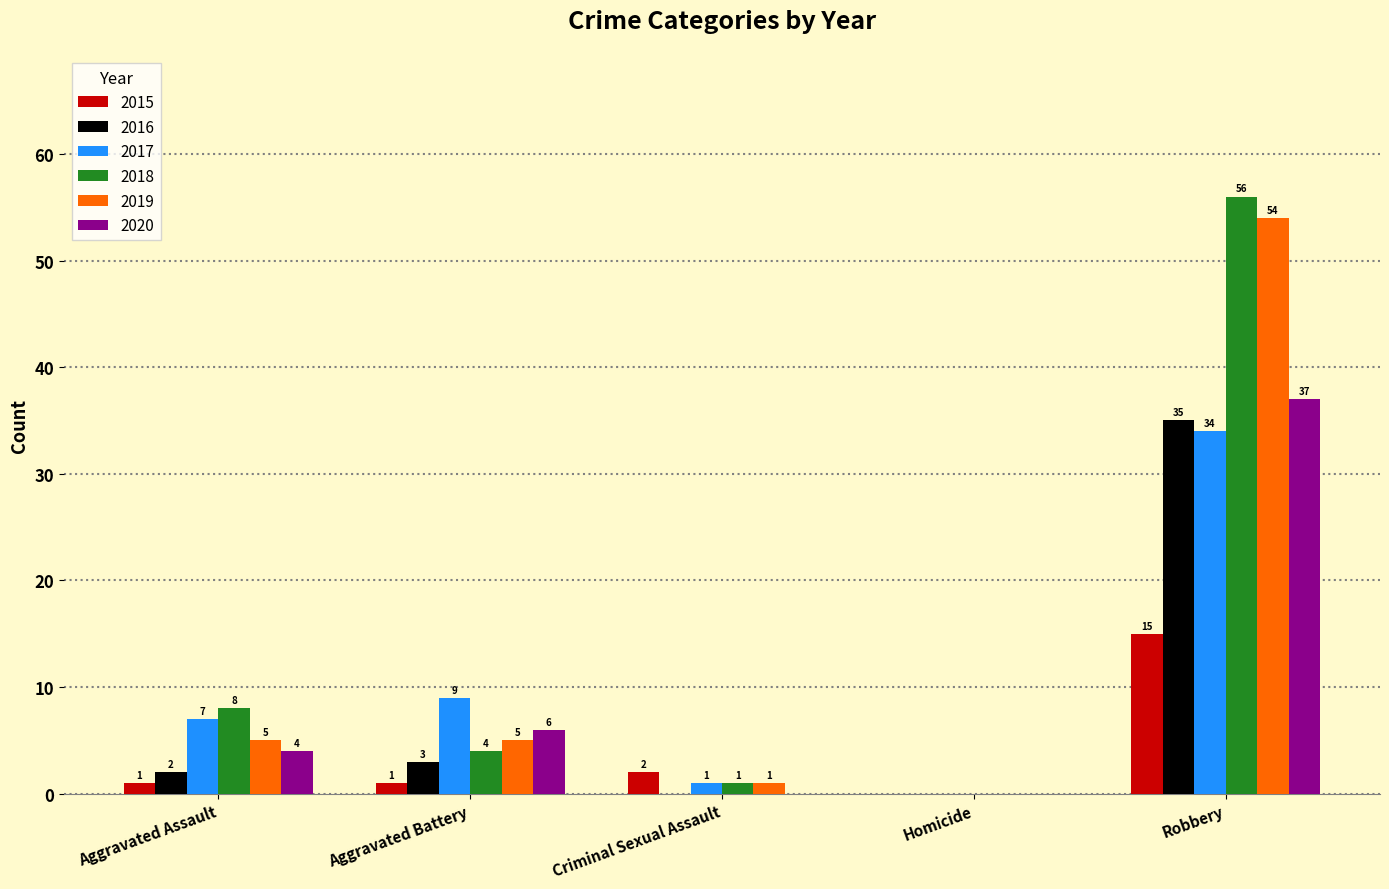

What is the average value of the 2018 series?

14